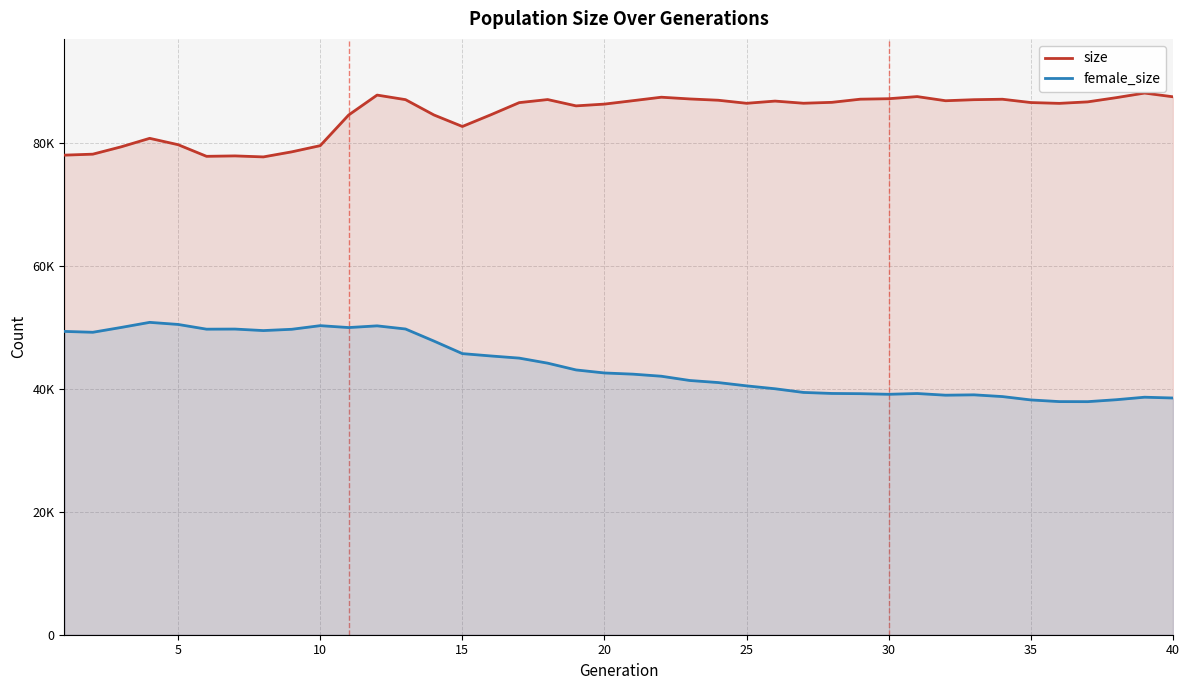

Does the chart display data point markers on the line(s)?

No